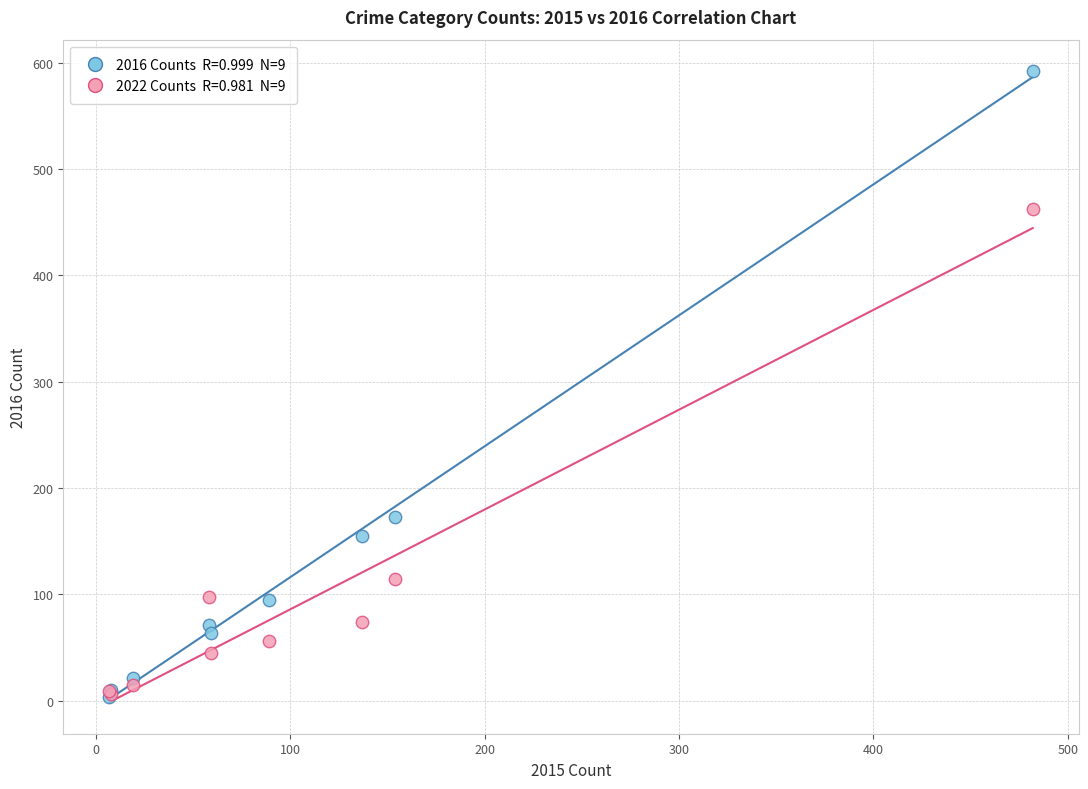

Across all series, what Y value is closest to 298?

173